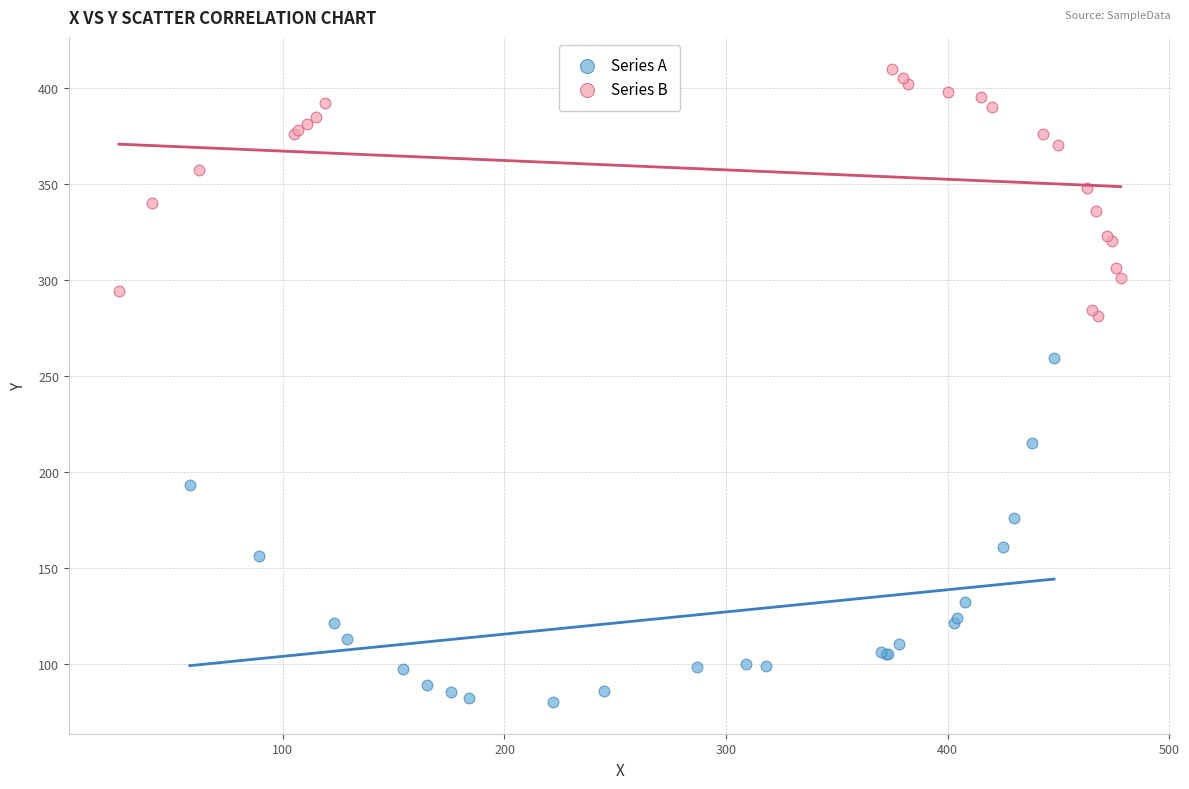

Which series reaches the maximum Y coordinate?

Series B